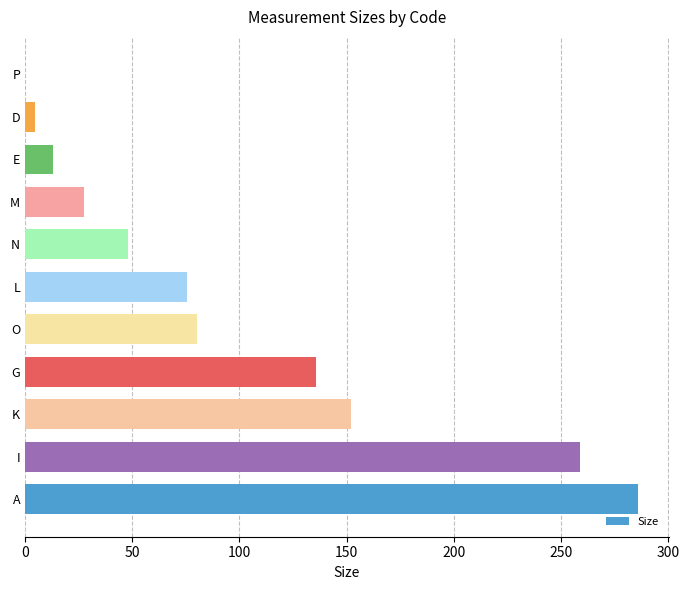

Count the number of data series in this chart.

1